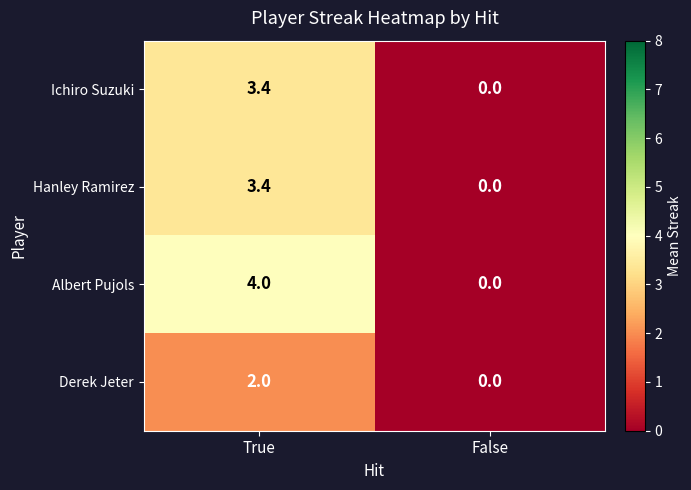

What is the average value of the Ichiro Suzuki series?

1.7